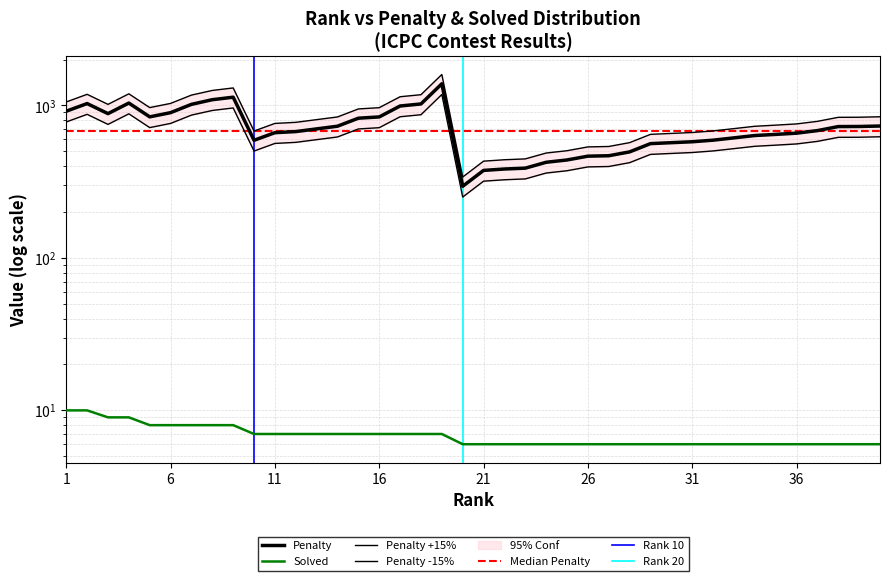

Reading left to right, transcribe all the data shown in this chart.

Penalty: 1=917	2=1029	3=884	4=1037	5=842	6=897	7=1017	8=1091	9=1133	10=591	11=663	12=674	13=702	14=731	15=825	16=841	17=992	18=1023	19=1388	20=295	21=375	22=383	23=388	24=424	25=439	26=465	27=468	28=496	29=562	30=570	31=578	32=592	33=613	34=635	35=646	36=658	37=684	38=727	39=728	40=733
Solved: 1=10	2=10	3=9	4=9	5=8	6=8	7=8	8=8	9=8	10=7	11=7	12=7	13=7	14=7	15=7	16=7	17=7	18=7	19=7	20=6	21=6	22=6	23=6	24=6	25=6	26=6	27=6	28=6	29=6	30=6	31=6	32=6	33=6	34=6	35=6	36=6	37=6	38=6	39=6	40=6